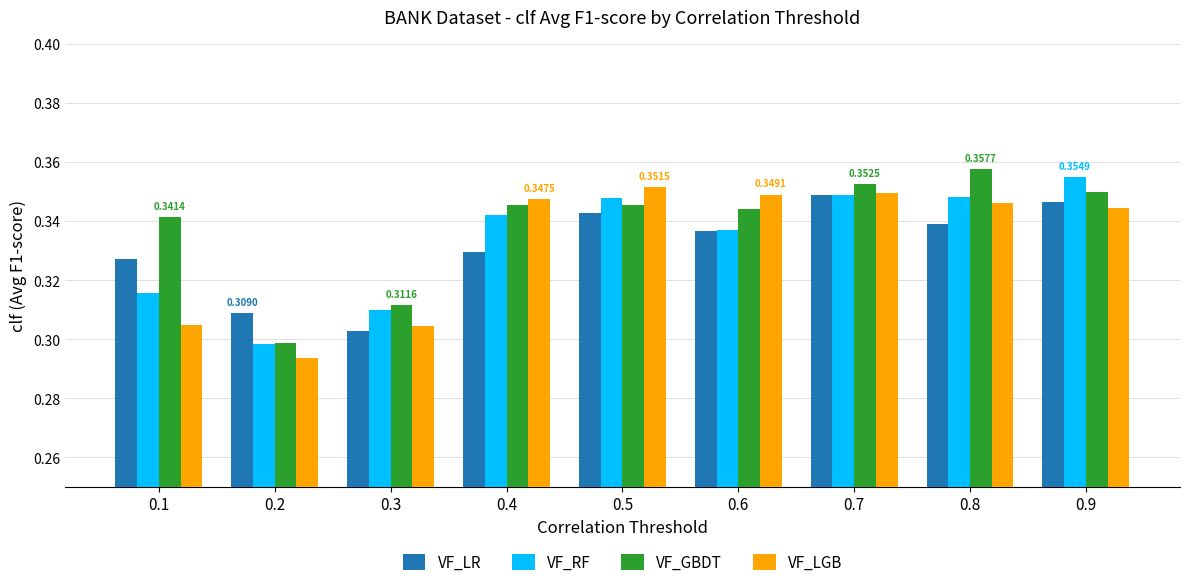

At 0.1, list the series in order from smallest to largest.

VF_LGB, VF_RF, VF_LR, VF_GBDT